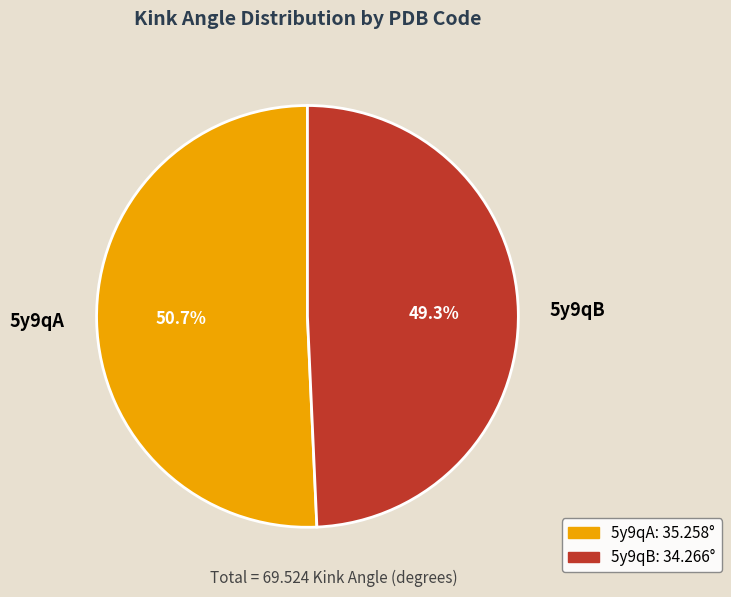

Between 5y9qB and 5y9qA, which is larger?

5y9qA